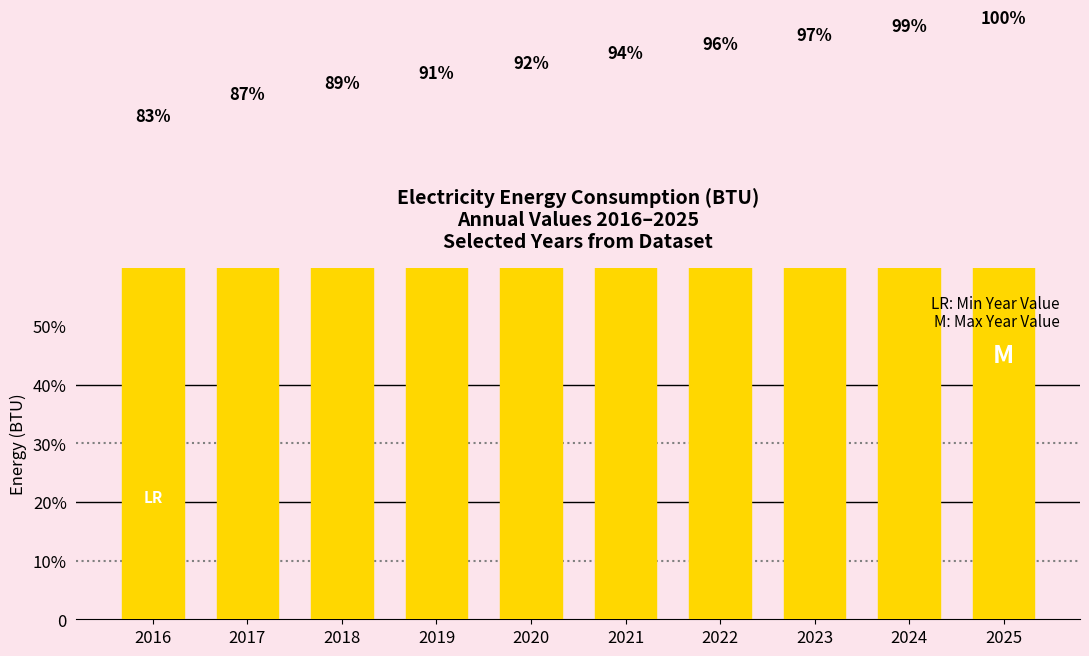

Are the bars horizontal?

No